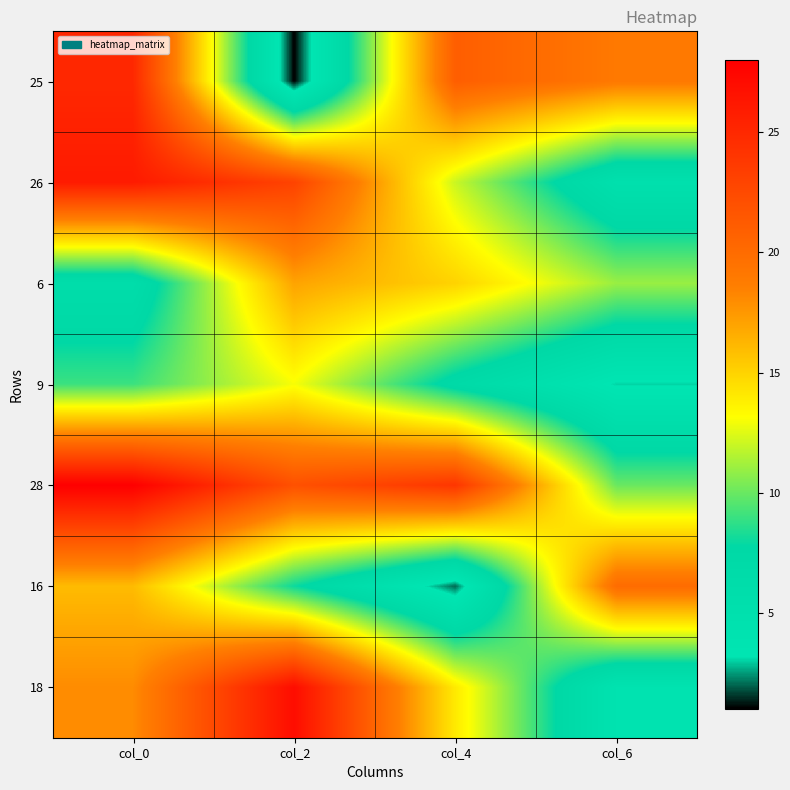

What is the smallest value displayed?

1